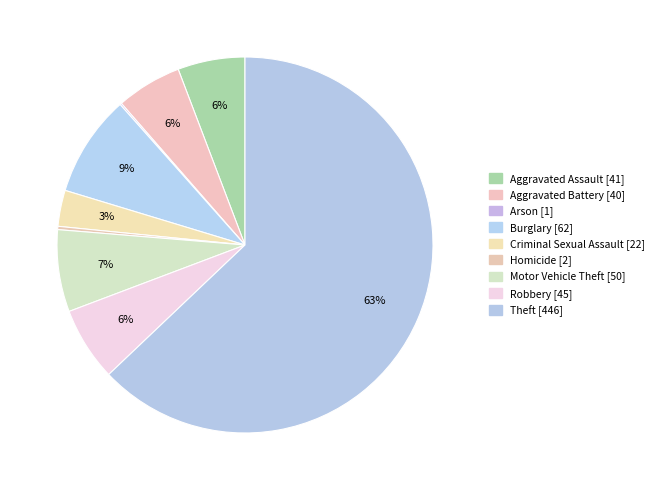

Does any single category account for the majority?

Yes